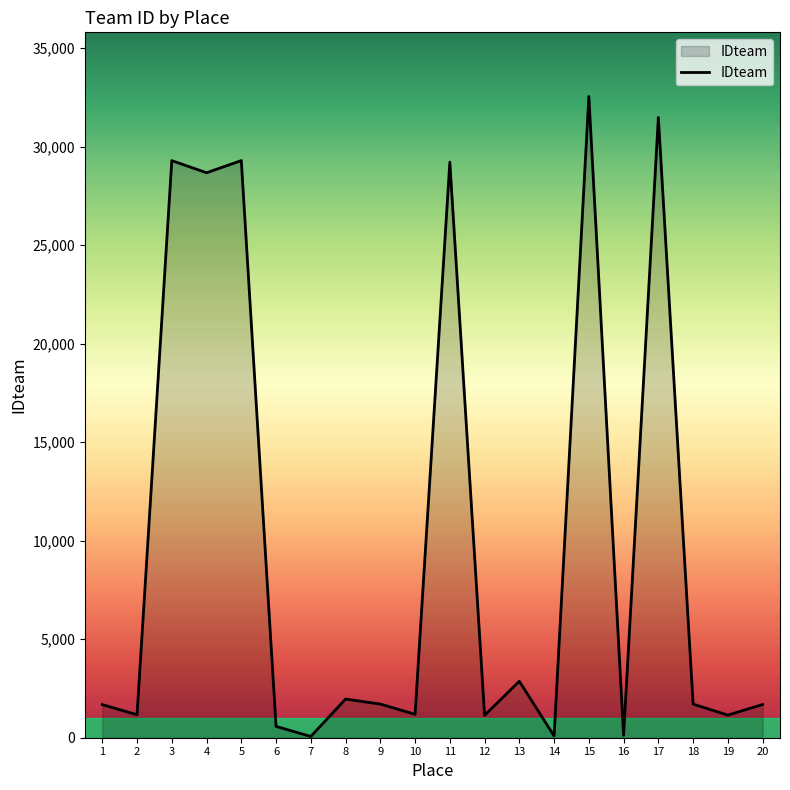

What is the ratio of the value at 1 to the value at 13?

0.6